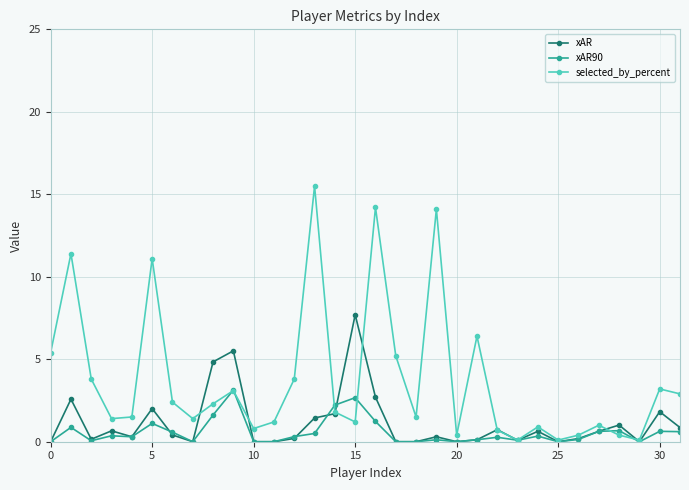

What is the value of the xAR90 point at the 27th from the left?

0.1